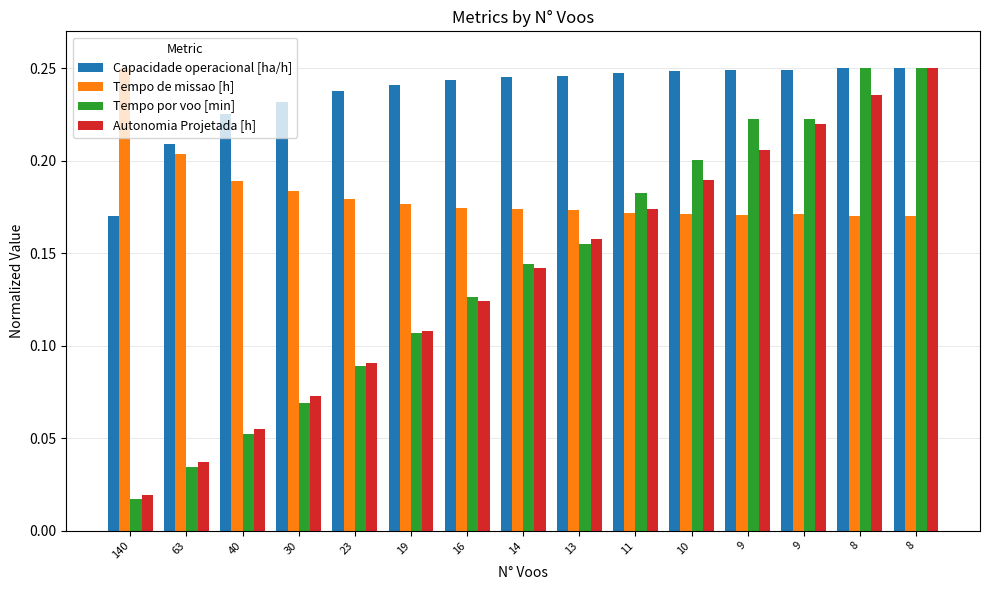

What is the difference between the Autonomia Projetada [h] values at 16 and 9?

0.1